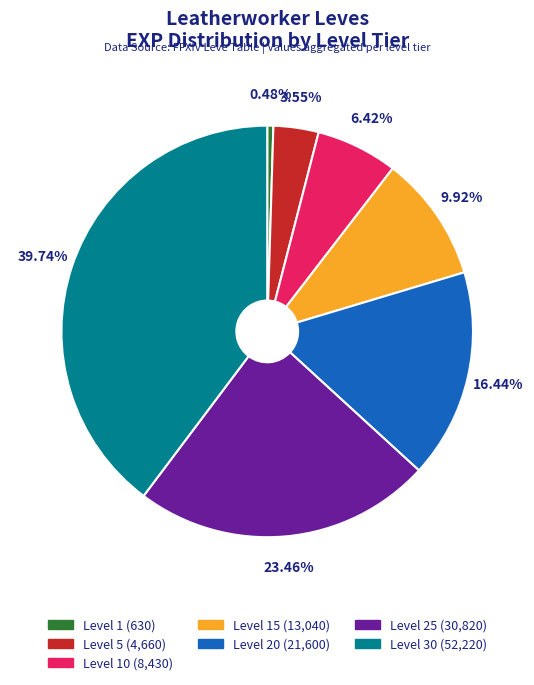

Which category has the biggest portion of the pie?

Level 30 (52,220)